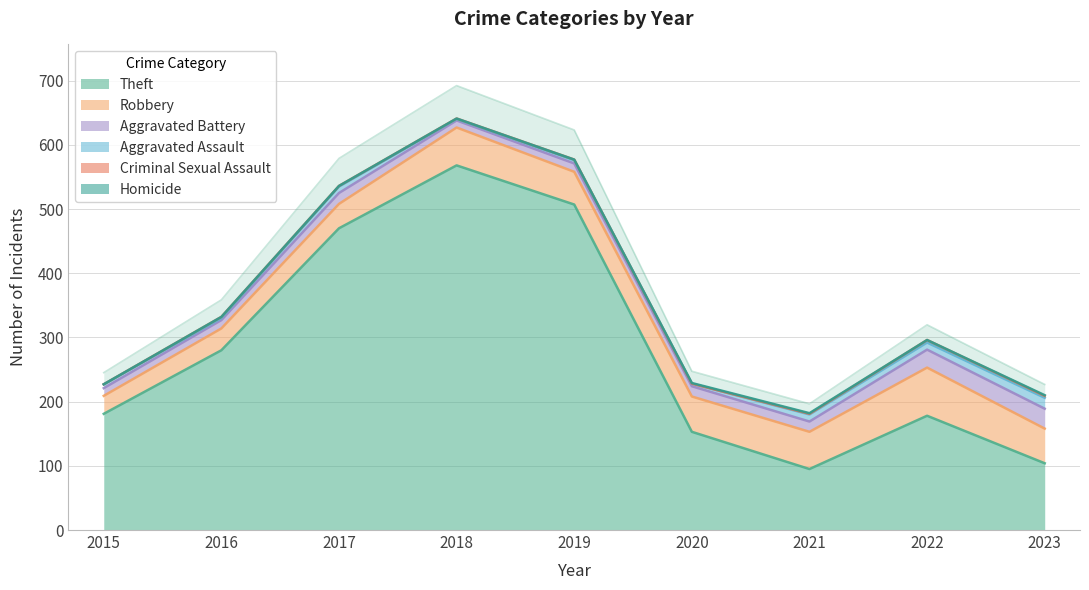

Reading left to right, extract all data points from this chart.

Theft: 181	280	470	568	507	153	95	178	104
Robbery: 28	34	38	59	51	55	58	75	54
Aggravated Battery: 12	13	17	11	13	16	16	28	31
Aggravated Assault: 6	3	10	2	5	4	11	11	17
Criminal Sexual Assault: 0	2	1	1	1	0	1	4	3
Homicide: 0	0	0	0	0	1	1	0	1